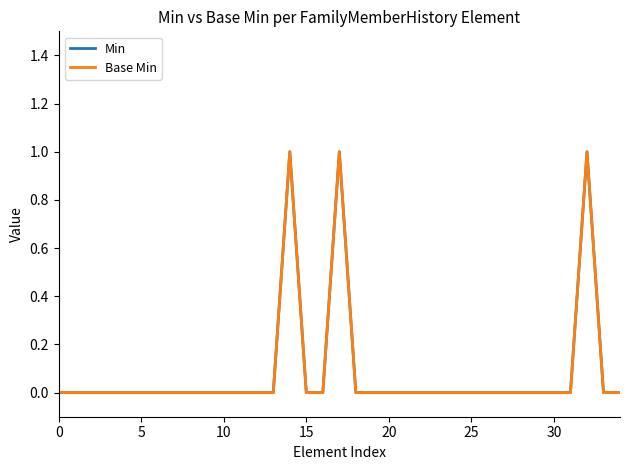

Reading left to right, list all the values displayed in this chart.

Min: 0	0	0	0	0	0	0	0	0	0	0	0	0	0	1	0	0	1	0	0	0	0	0	0	0	0	0	0	0	0	0	0	1	0	0
Base Min: 0	0	0	0	0	0	0	0	0	0	0	0	0	0	1	0	0	1	0	0	0	0	0	0	0	0	0	0	0	0	0	0	1	0	0